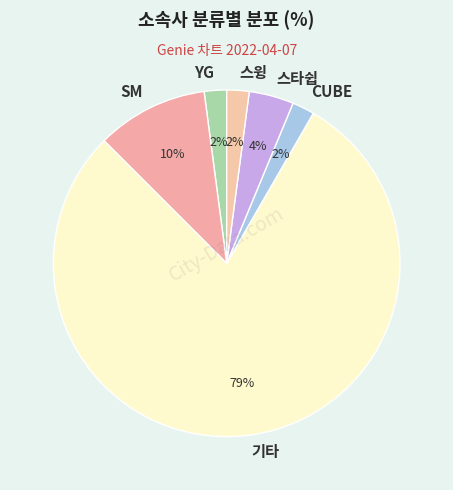

Which has a higher value, CUBE or 기타?

기타